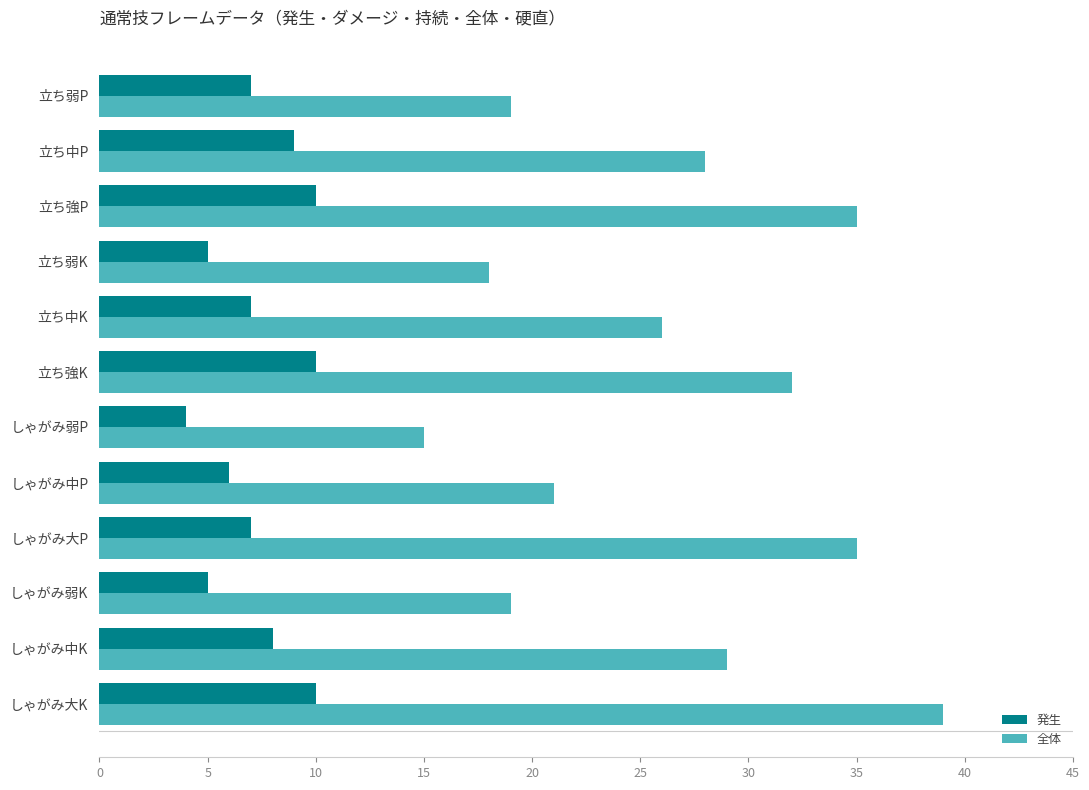

What is the difference between the second highest and minimum values in the 発生 series?

6